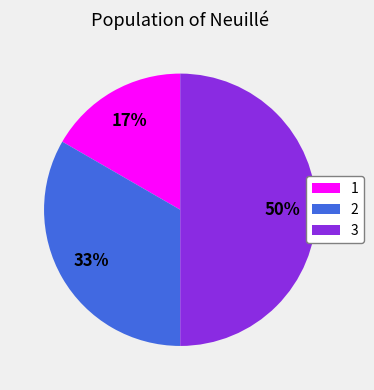

What is the ratio of the value at 1 to the value at 2?

0.5